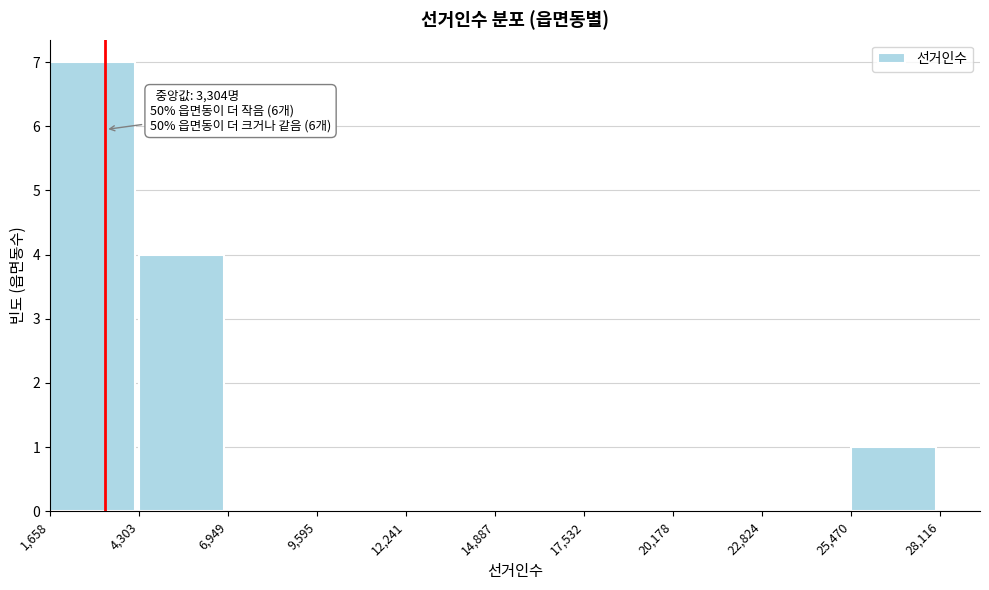

Over which range of the x-axis is the bar tallest?

1,658 to 4,303